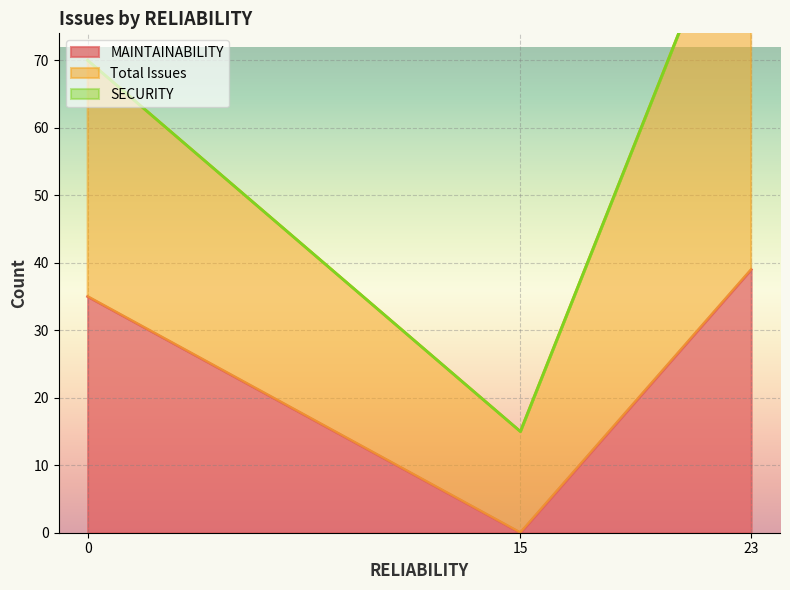

What is the maximum value for MAINTAINABILITY?

39